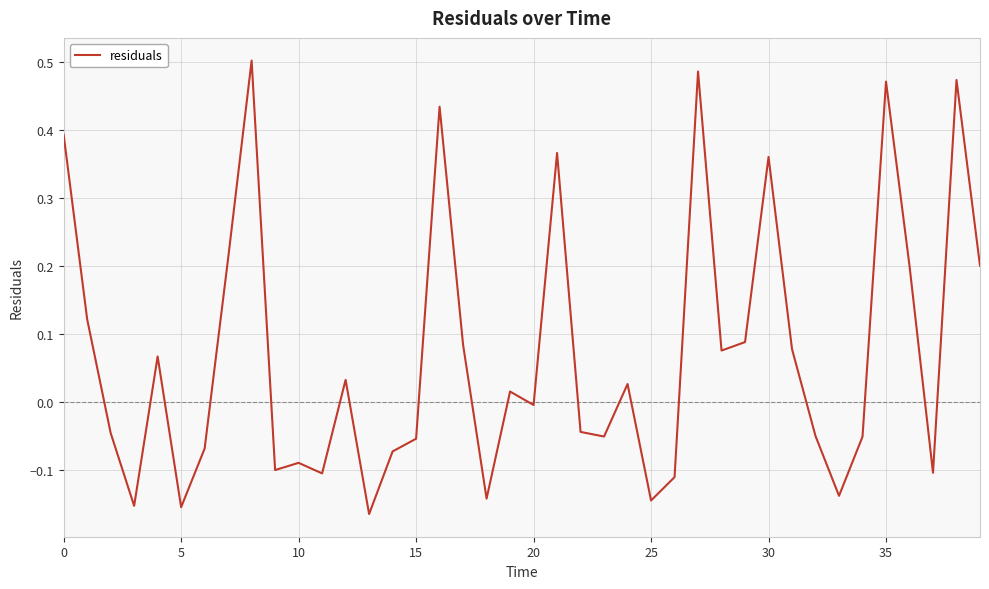

What is the difference between the maximum and minimum values?

0.7